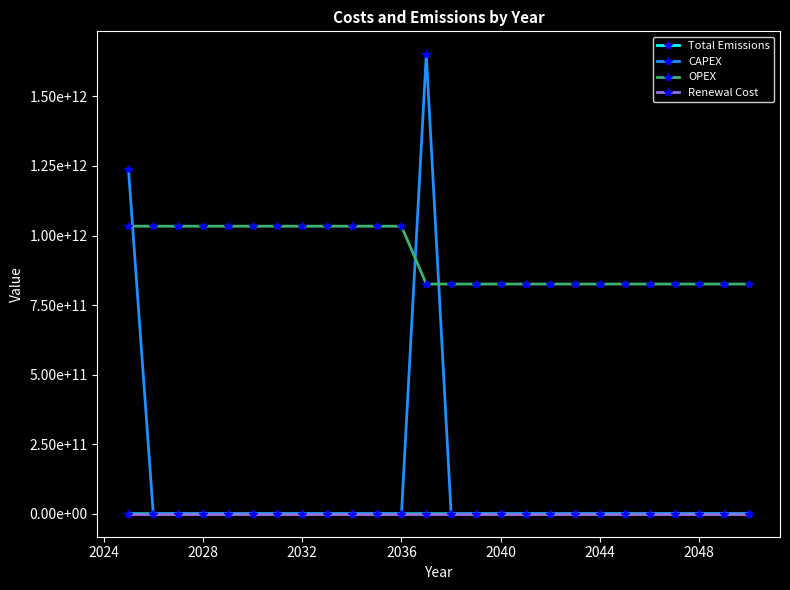

True or false: OPEX has more than 1 points higher than both neighbors.

False